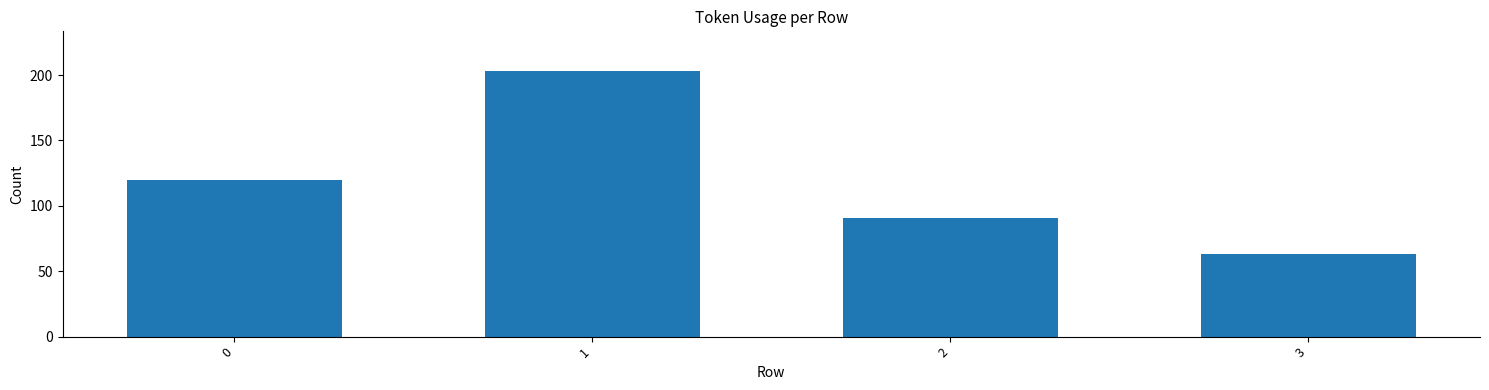

Which category has the highest value across all series?

1